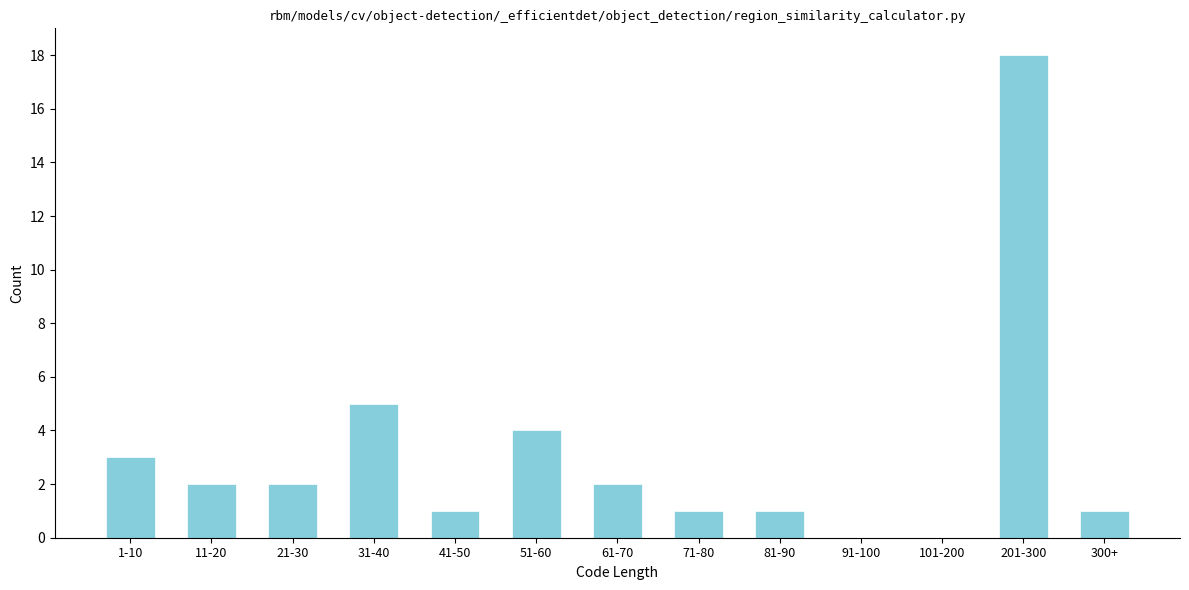

Reading left to right, list all the values displayed in this chart.

1-10=3	11-20=2	21-30=2	31-40=5	41-50=1	51-60=4	61-70=2	71-80=1	81-90=1	91-100=0	101-200=0	201-300=18	300+=1